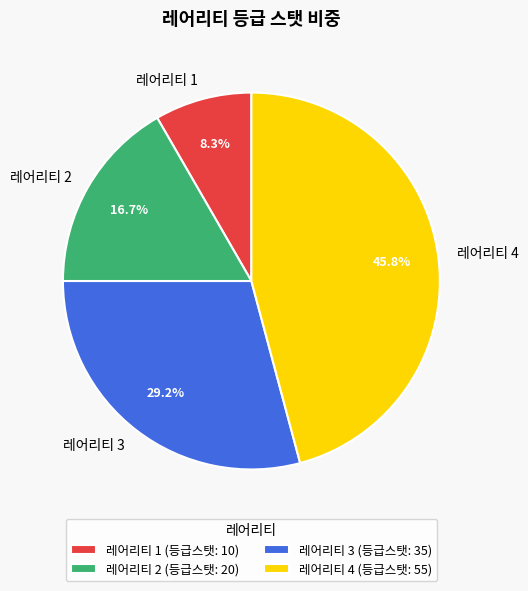

Is there a majority slice in this chart?

No